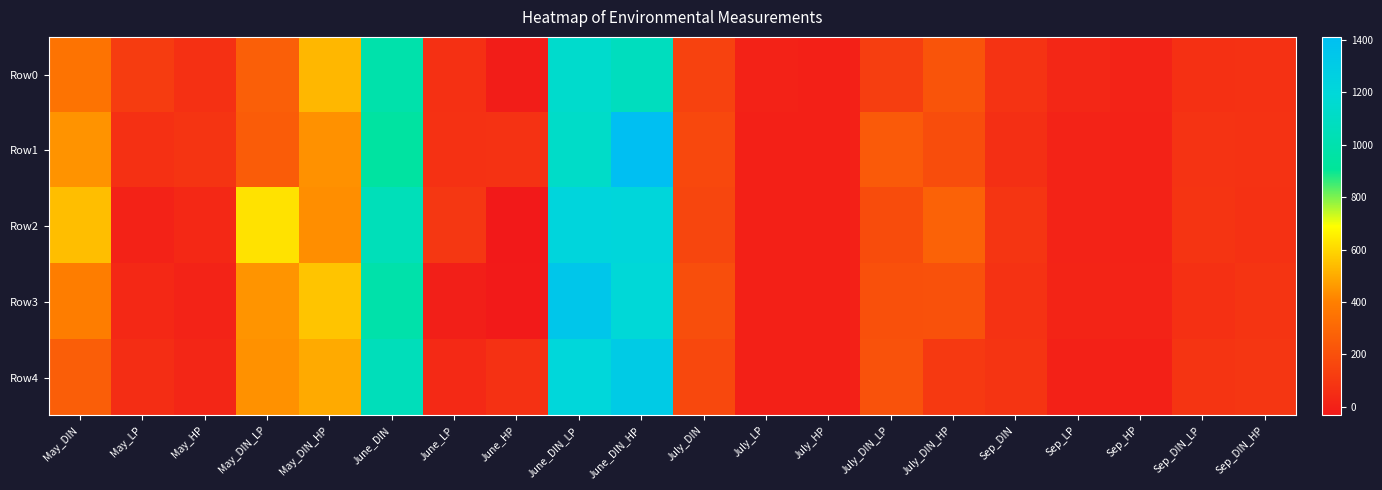

Reading right to left, transcribe all the data shown in this chart.

Row0: Sep_DIN_HP=70.3	Sep_DIN_LP=67.6	Sep_HP=10.1	Sep_LP=28.6	Sep_DIN=77.7	July_DIN_HP=217.6	July_DIN_LP=126.6	July_HP=0.2	July_LP=9.8	July_DIN=143.4	June_DIN_HP=1075.8	June_DIN_LP=1135.9	June_HP=-15.3	June_LP=64.5	June_DIN=988.6	May_DIN_HP=528.0	May_DIN_LP=264.5	May_HP=66.8	May_LP=118.7	May_DIN=351.1
Row1: Sep_DIN_HP=76.4	Sep_DIN_LP=79.8	Sep_HP=7.6	Sep_LP=11.4	Sep_DIN=62.7	July_DIN_HP=188.1	July_DIN_LP=243.0	July_HP=0.8	July_LP=1.1	July_DIN=166.0	June_DIN_HP=1410.7	June_DIN_LP=1119.9	June_HP=72.4	June_LP=70.0	June_DIN=944.7	May_DIN_HP=441.9	May_DIN_LP=253.3	May_HP=80.5	May_LP=64.9	May_DIN=446.5
Row2: Sep_DIN_HP=69.5	Sep_DIN_LP=81.7	Sep_HP=5.6	Sep_LP=9.8	Sep_DIN=86.9	July_DIN_HP=279.4	July_DIN_LP=183.6	July_HP=0.7	July_LP=1.0	July_DIN=158.5	June_DIN_HP=1213.2	June_DIN_LP=1223.6	June_HP=-32.5	June_LP=94.8	June_DIN=1050.6	May_DIN_HP=433.3	May_DIN_LP=626.3	May_HP=31.6	May_LP=4.8	May_DIN=543.8
Row3: Sep_DIN_HP=81.7	Sep_DIN_LP=66.2	Sep_HP=11.5	Sep_LP=13.4	Sep_DIN=74.7	July_DIN_HP=205.9	July_DIN_LP=203.7	July_HP=-2.8	July_LP=1.2	July_DIN=192.6	June_DIN_HP=1189.6	June_DIN_LP=1343.5	June_HP=-27.8	June_LP=-6.4	June_DIN=987.5	May_DIN_HP=556.9	May_DIN_LP=446.9	May_HP=10.5	May_LP=31.0	May_DIN=392.0
Row4: Sep_DIN_HP=93.4	Sep_DIN_LP=83.9	Sep_HP=0.4	Sep_LP=3.9	Sep_DIN=83.1	July_DIN_HP=103.2	July_DIN_LP=210.6	July_HP=0.7	July_LP=-2.6	July_DIN=167.1	June_DIN_HP=1303.6	June_DIN_LP=1205.2	June_HP=69.4	June_LP=37.3	June_DIN=1057.3	May_DIN_HP=498.2	May_DIN_LP=441.3	May_HP=24.8	May_LP=53.6	May_DIN=260.2